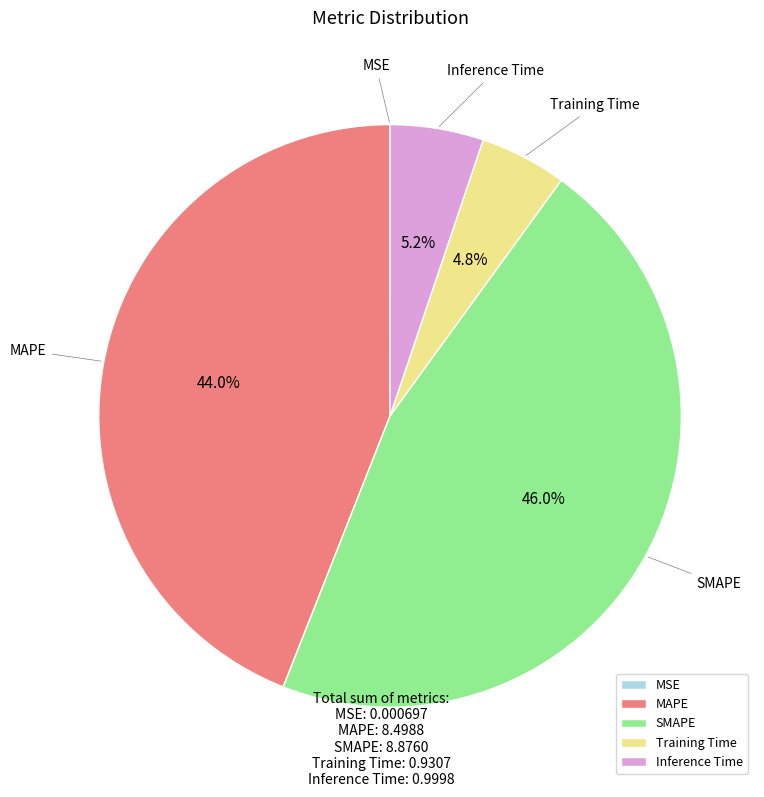

To the nearest percent, what is the difference between the largest and smallest slice percentages?

46%